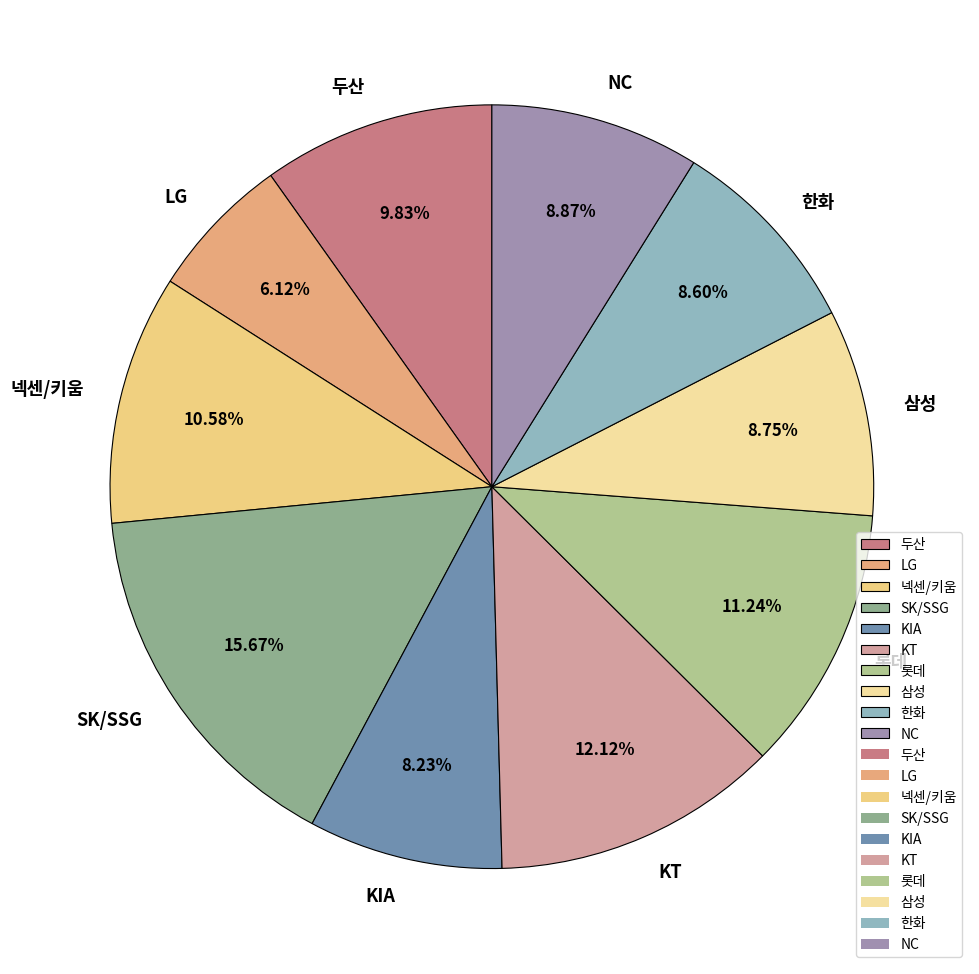

The LG slice represents 2% of the pie. True or false?

False